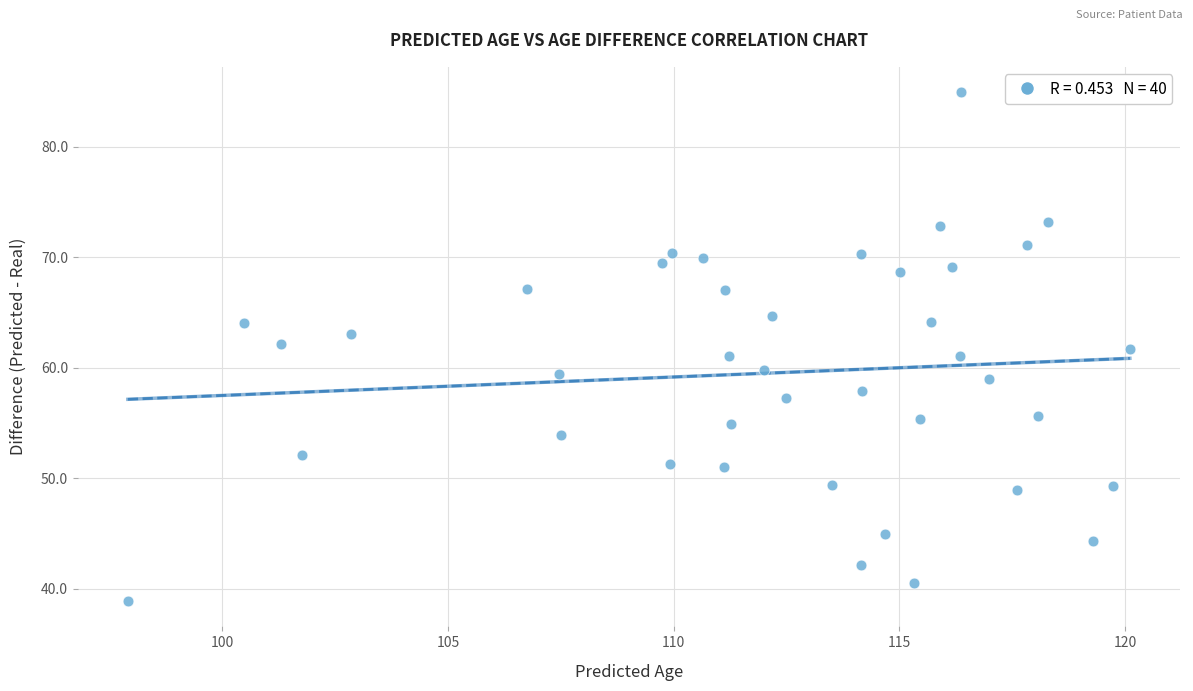

What is the range of Y values (max minus min)?

46.0